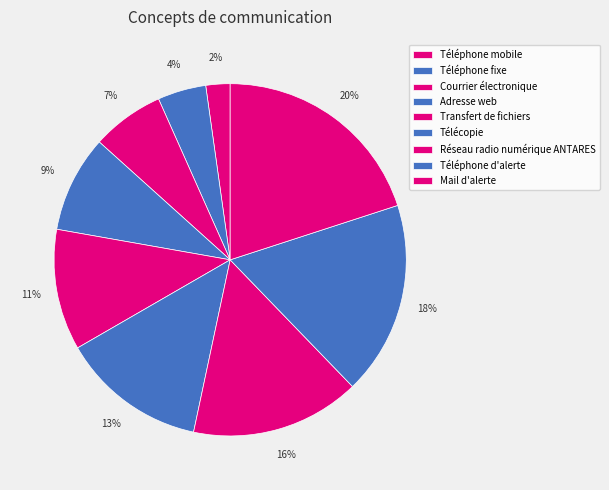

How many slices are in this pie chart?

9